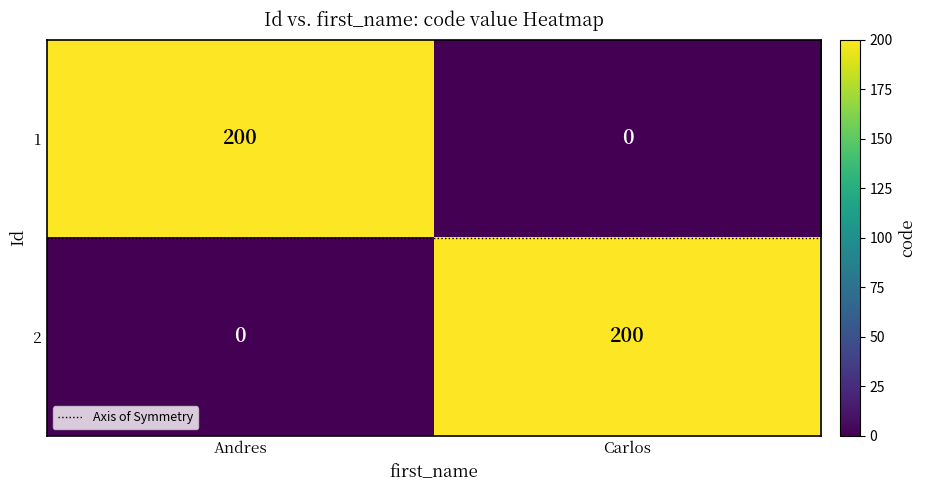

What is the highest value of the 1 series?

200